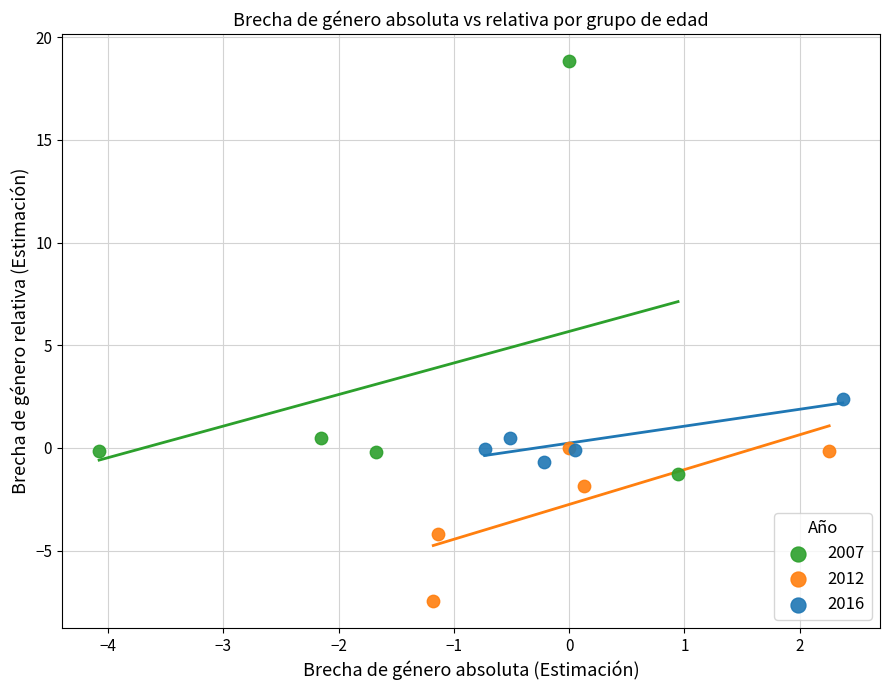

What are all the series names shown in the legend?

2007, 2012, 2016